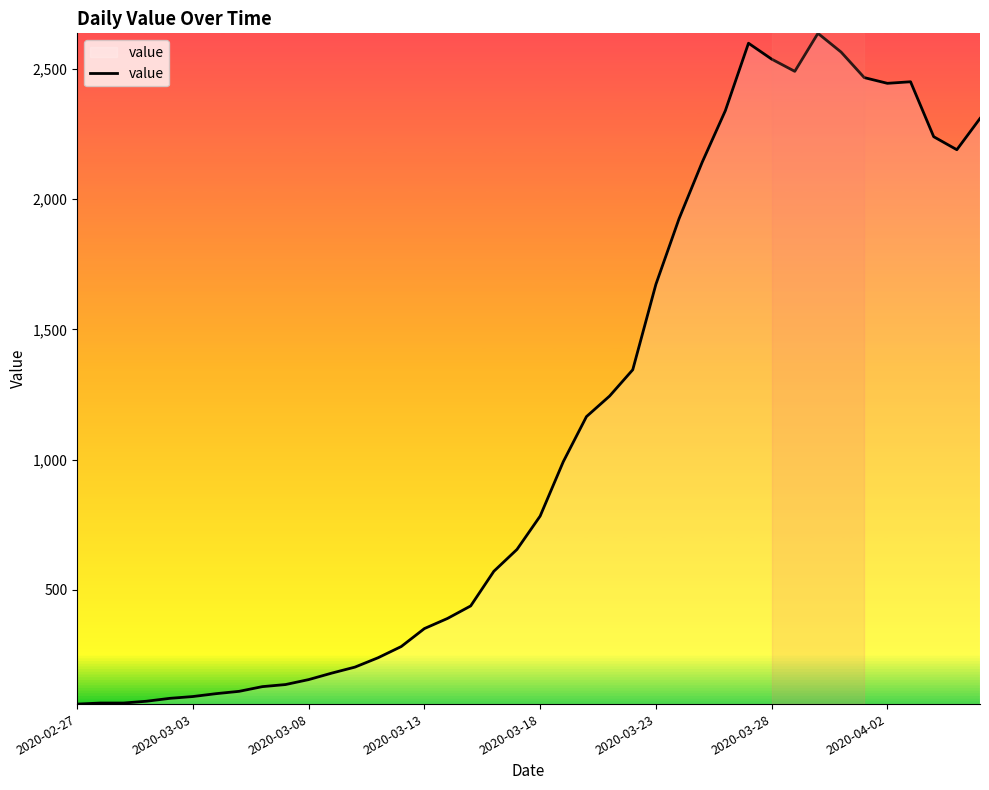

What is the smallest value displayed?

61